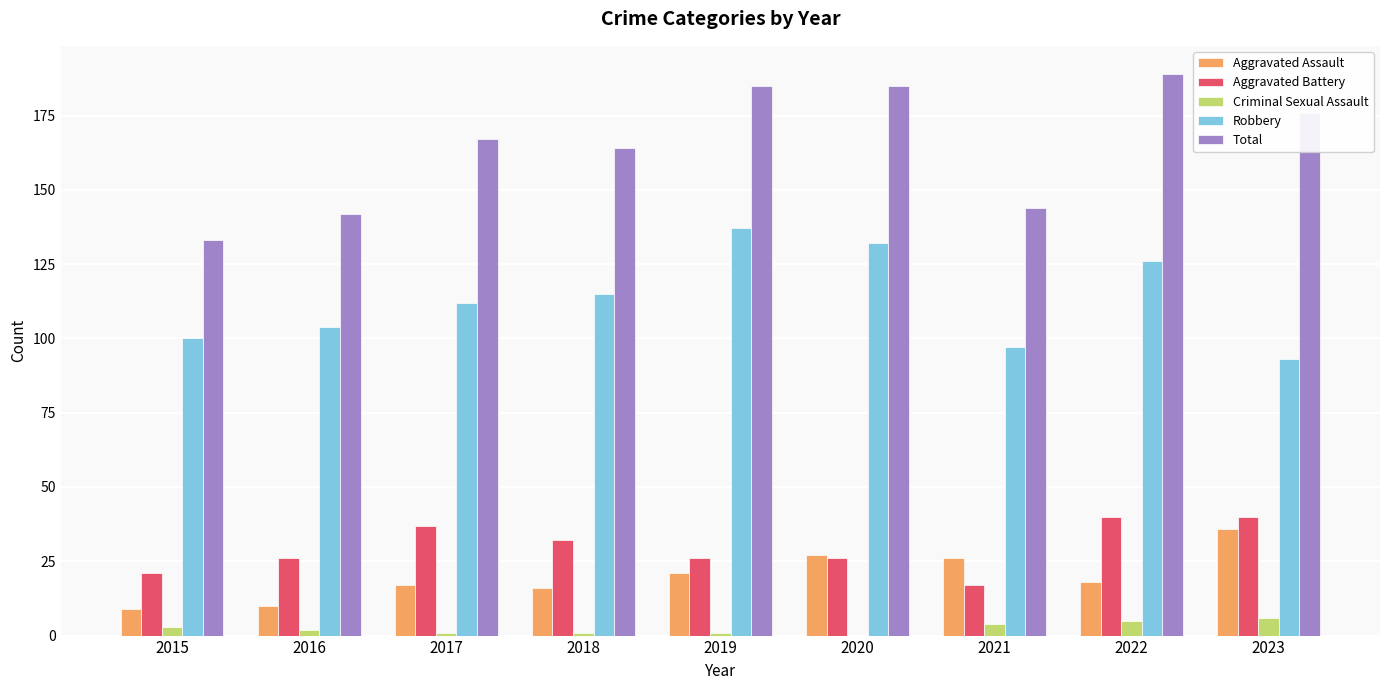

Are the bars horizontal?

No